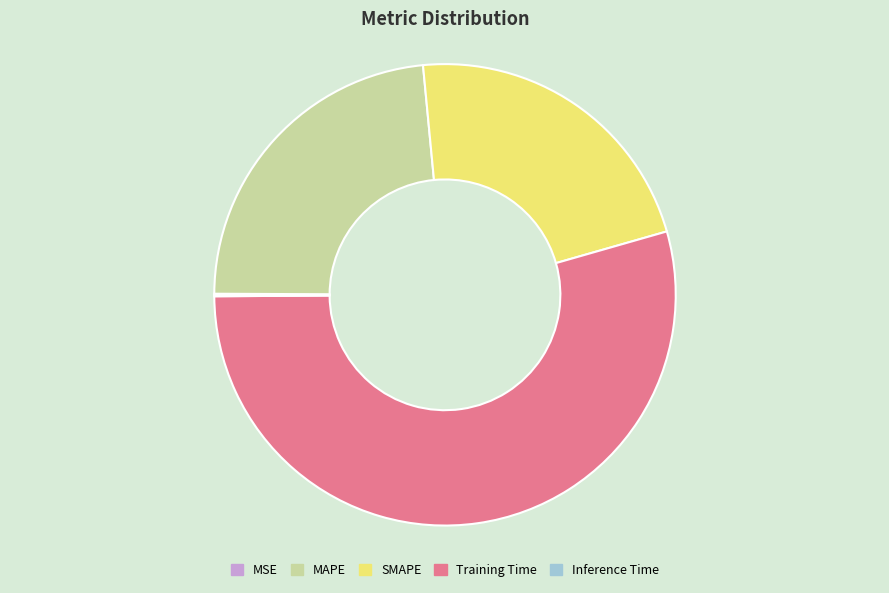

Which has a higher value, MAPE or SMAPE?

MAPE